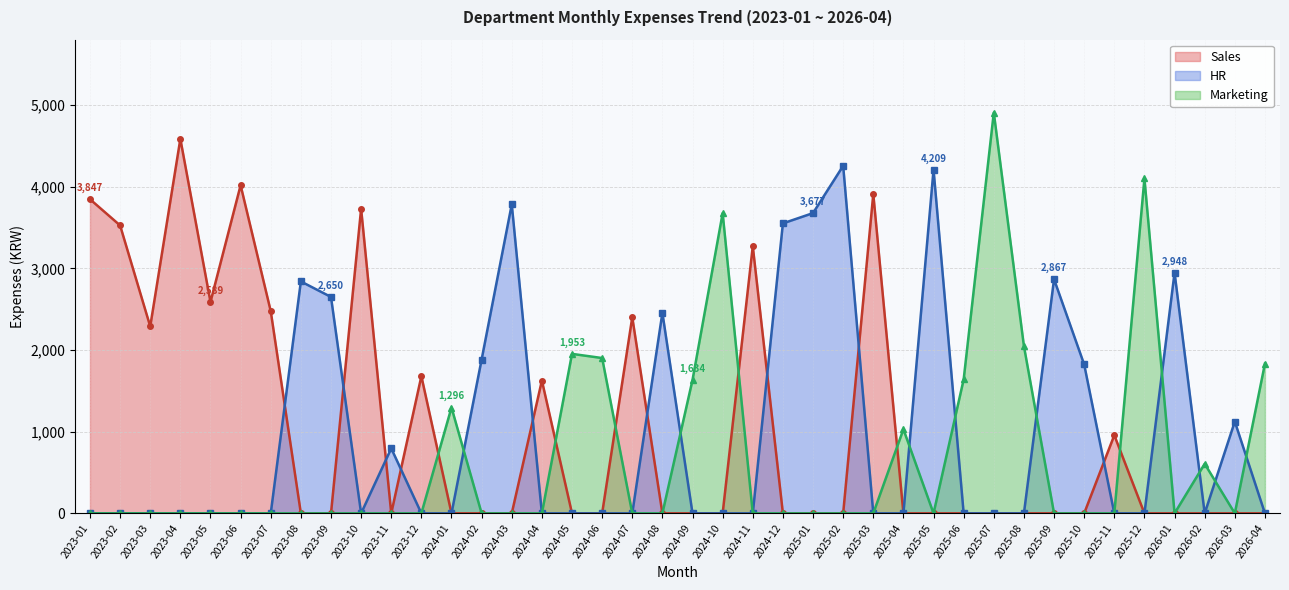

Which series has the widest spread of values?

Marketing